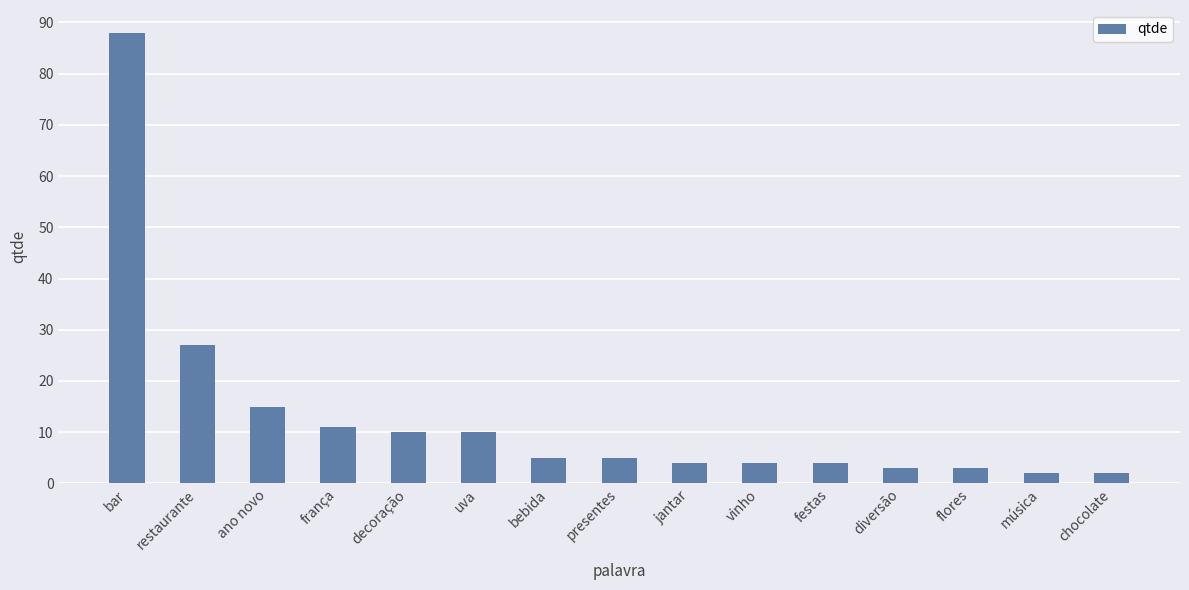

Does the chart contain stacked bars?

No